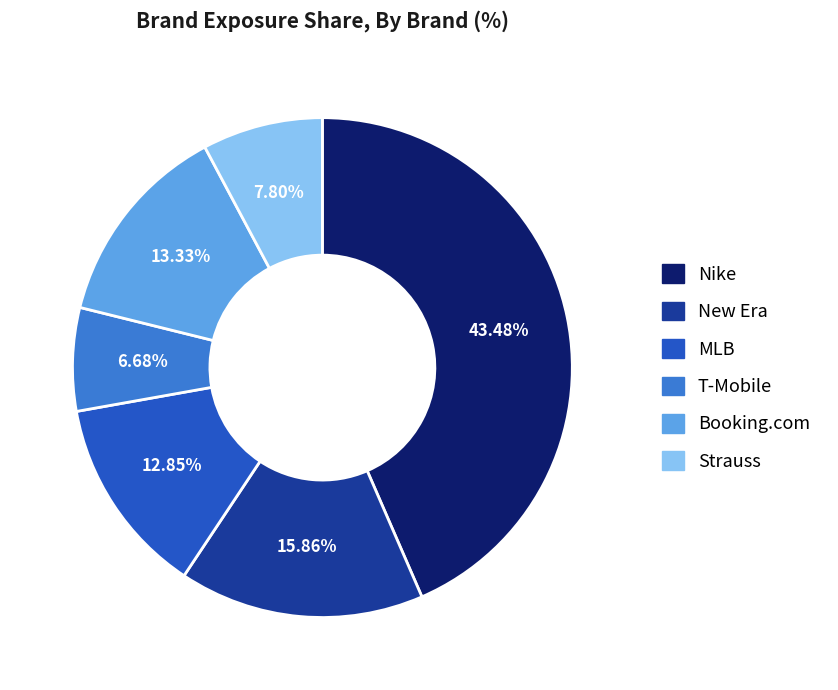

What is the smallest slice in the pie chart?

T-Mobile